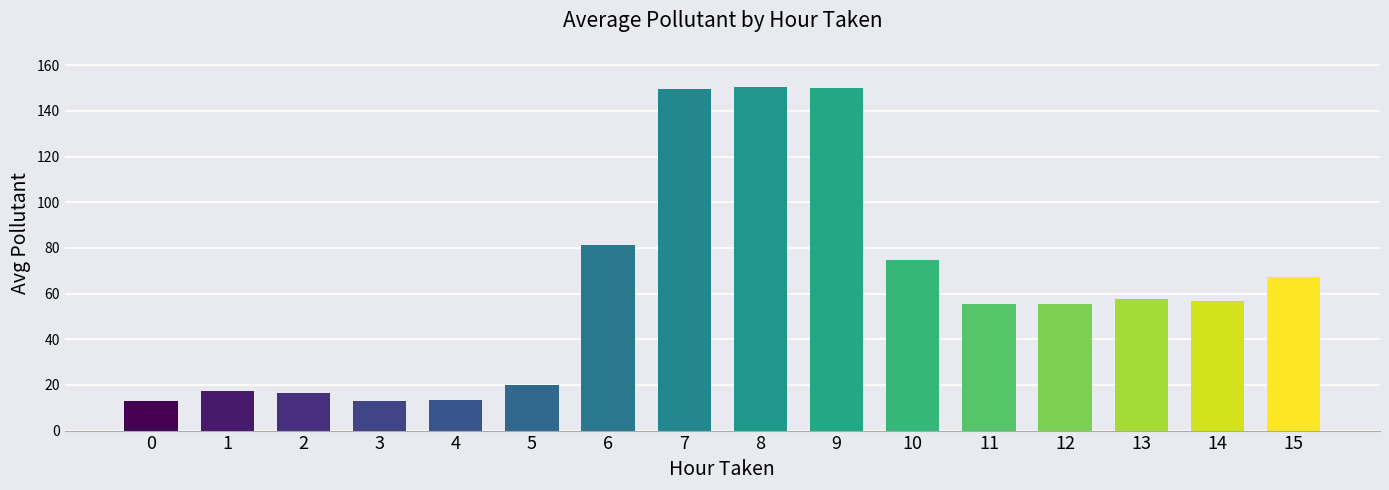

What is the approximate value at 11?

55.4